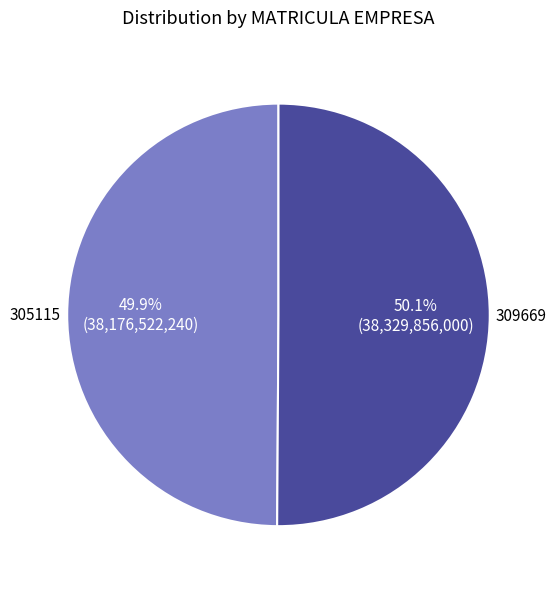

Does any single category account for the majority?

Yes